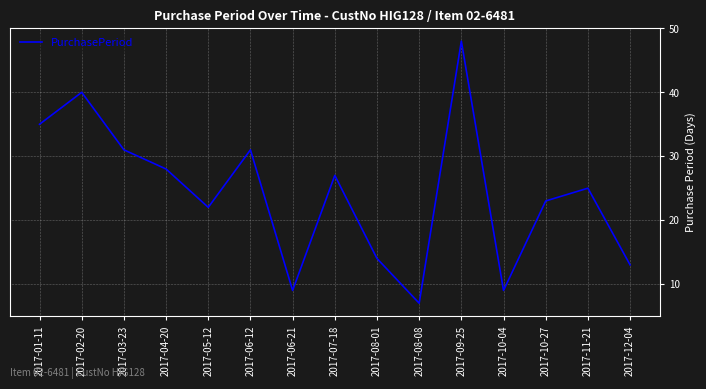

What is the sum of the values at 2017-07-18 and 2017-09-25?

75